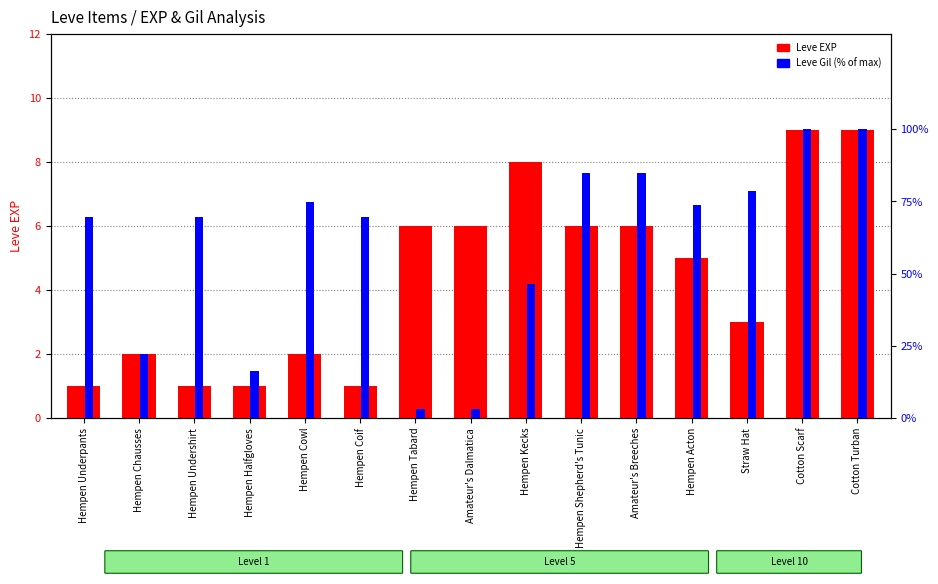

How many distinct data groups are displayed?

2